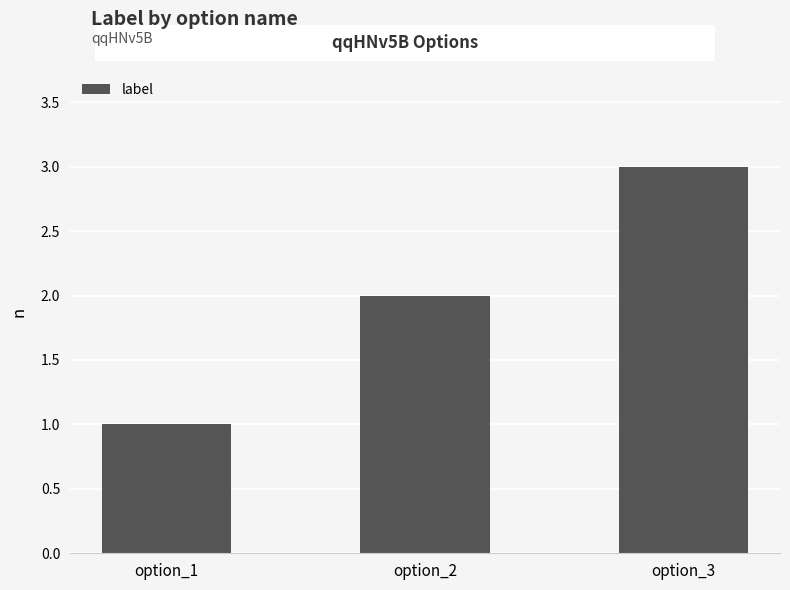

Rank the categories by value from lowest to highest.

option_1, option_2, option_3